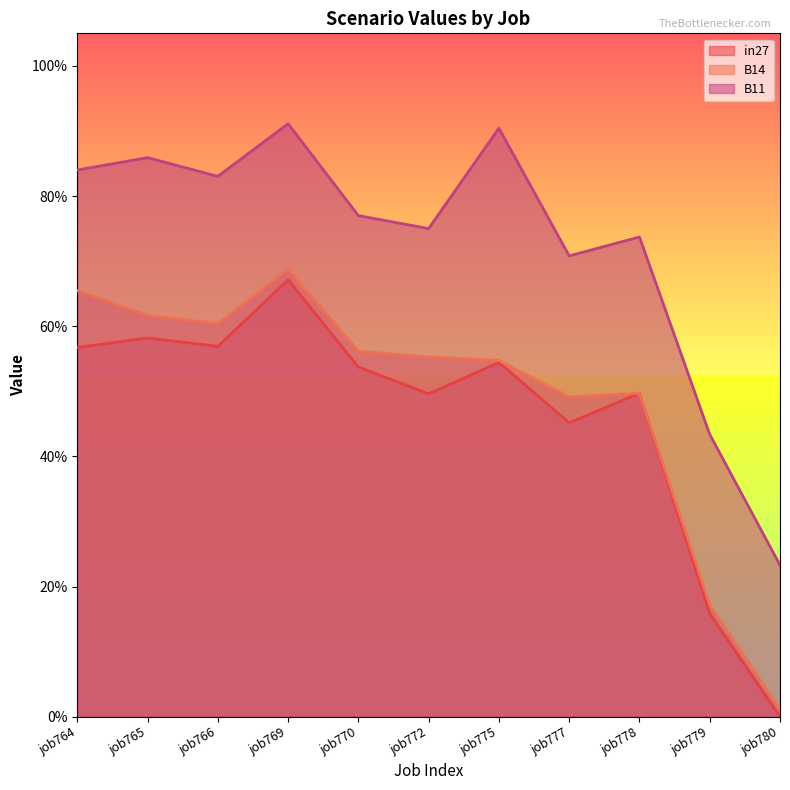

What are all the series names shown in the legend?

in27, B14, B11